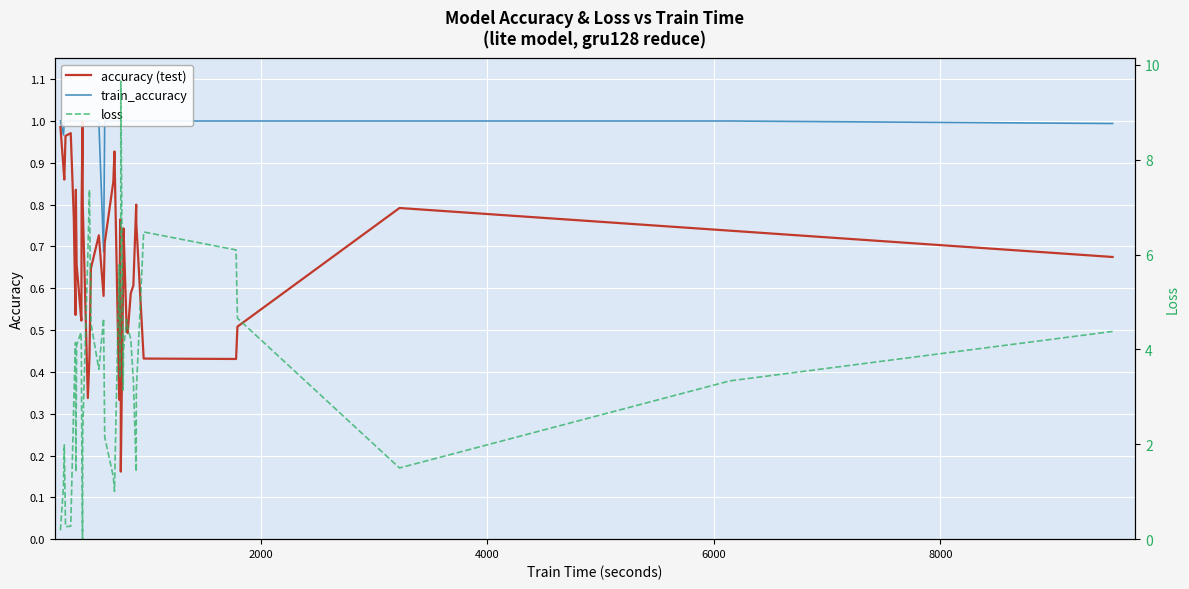

In loss, how many points are higher than both neighbors (excluding endpoints)?

9